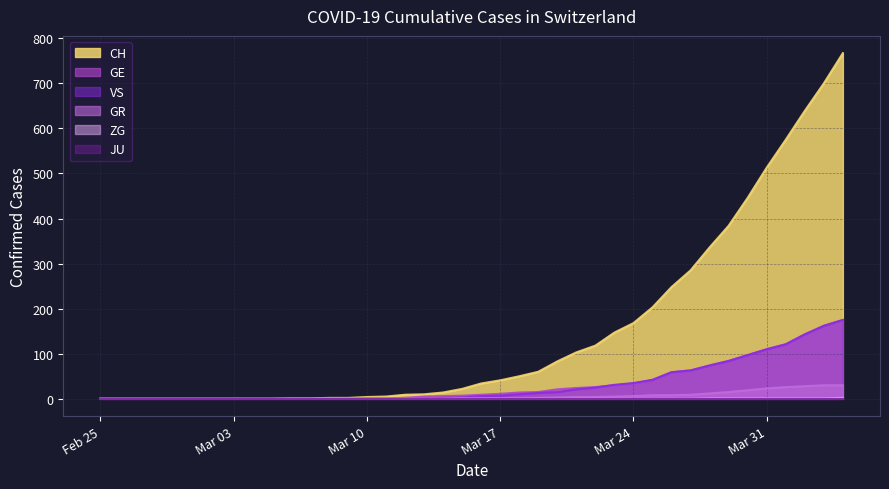

What is the label of the 23rd point from the right?

2020-03-13